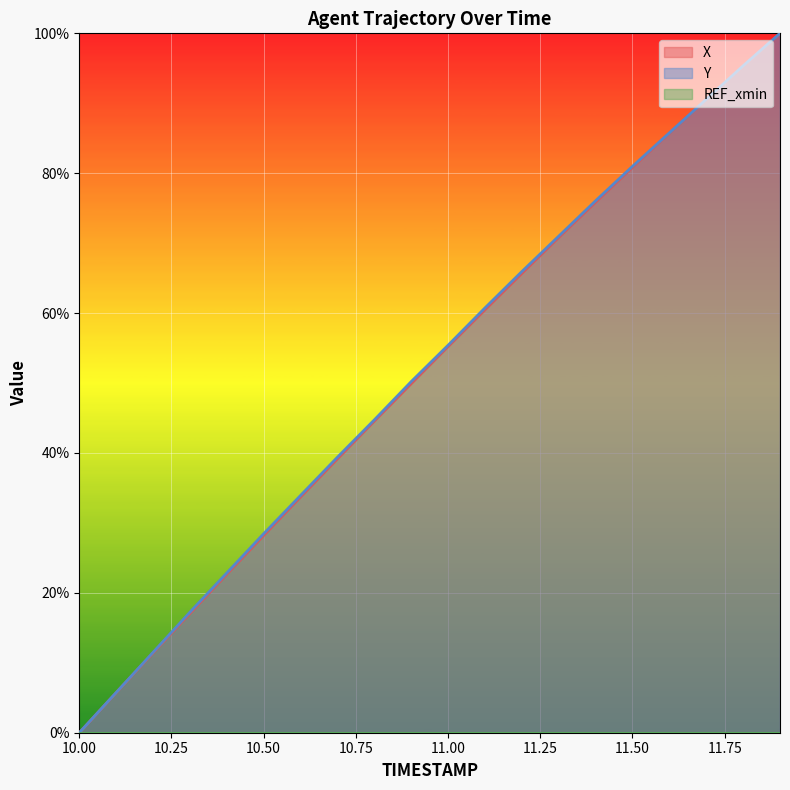

What is the label of the 2nd point from the left?

10.1